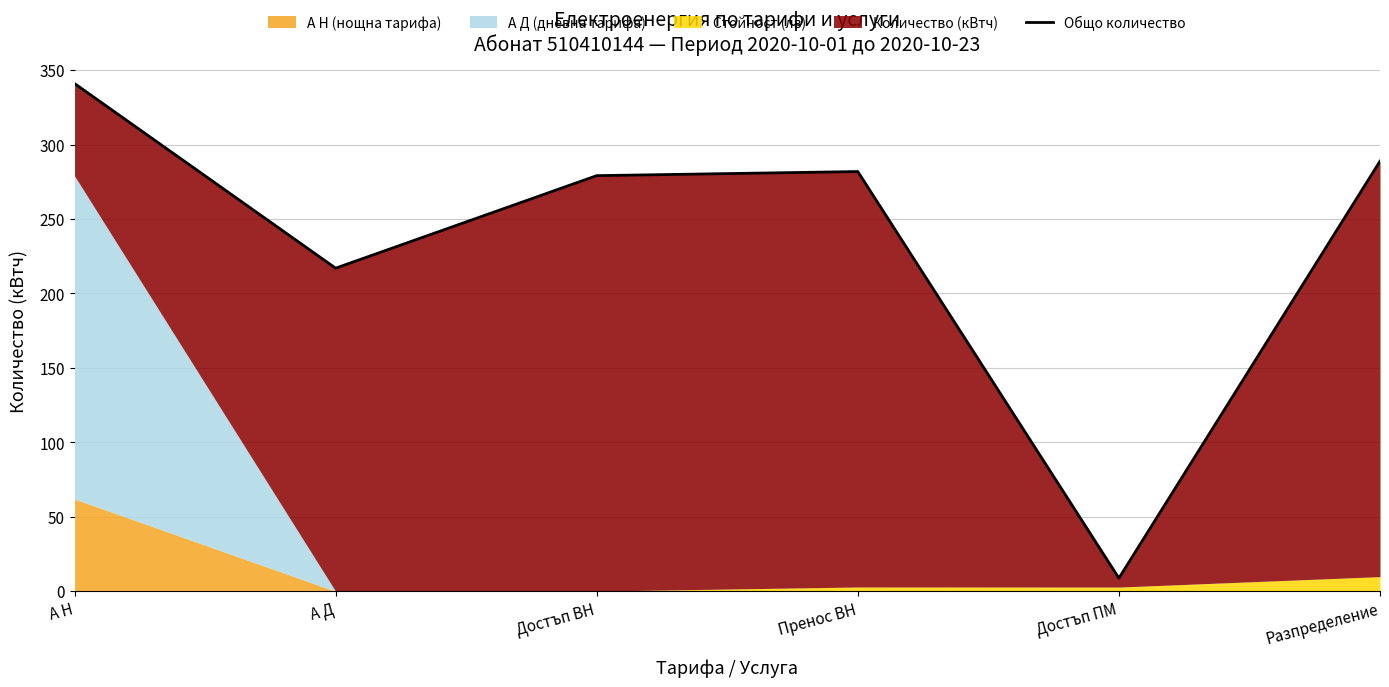

Rank the categories by value from lowest to highest.

Достъп ПМ, А Д, Достъп ВН, Пренос ВН, Разпределение, А Н